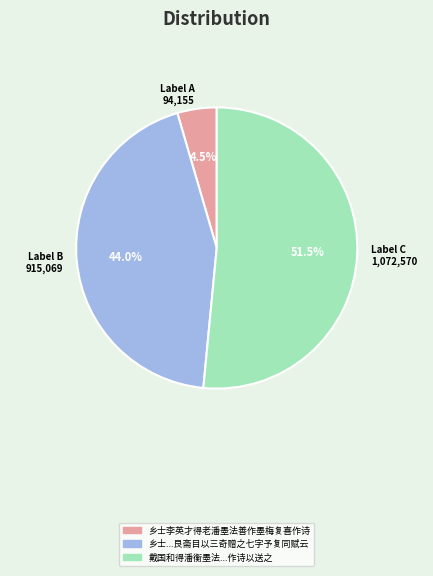

Rank the categories by value from lowest to highest.

Label A 94,155, Label B 915,069, Label C 1,072,570